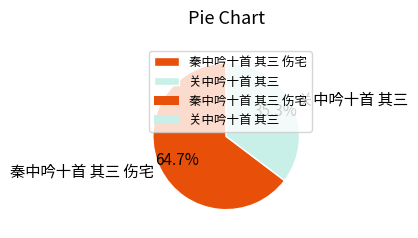

What is the ratio of the value at 秦中吟十首 其三 伤宅 to the value at 关中吟十首 其三?

1.8